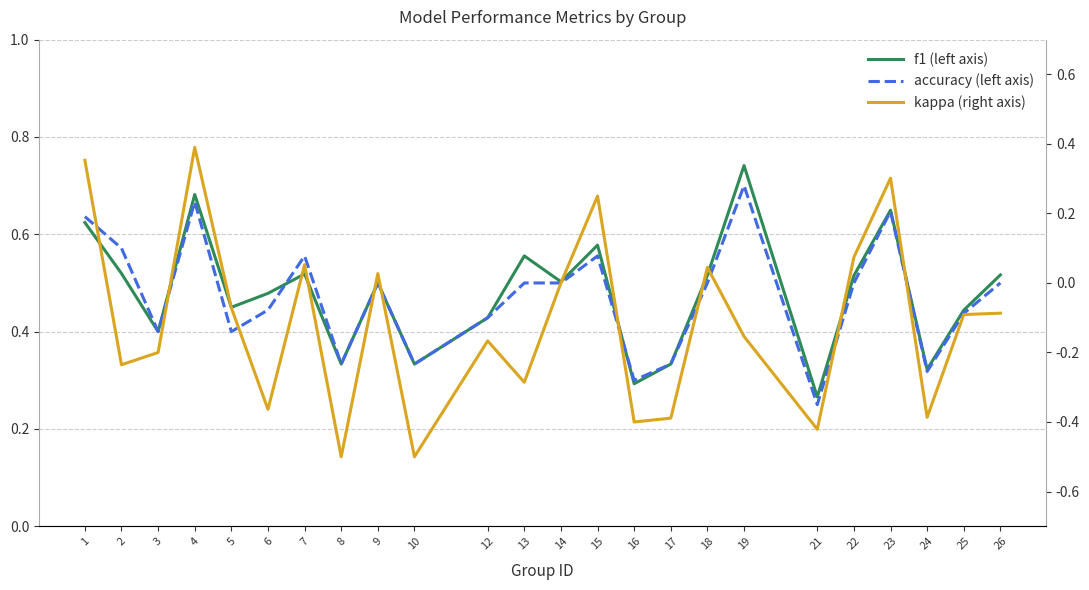

At which category is the sum across all series the highest?

4